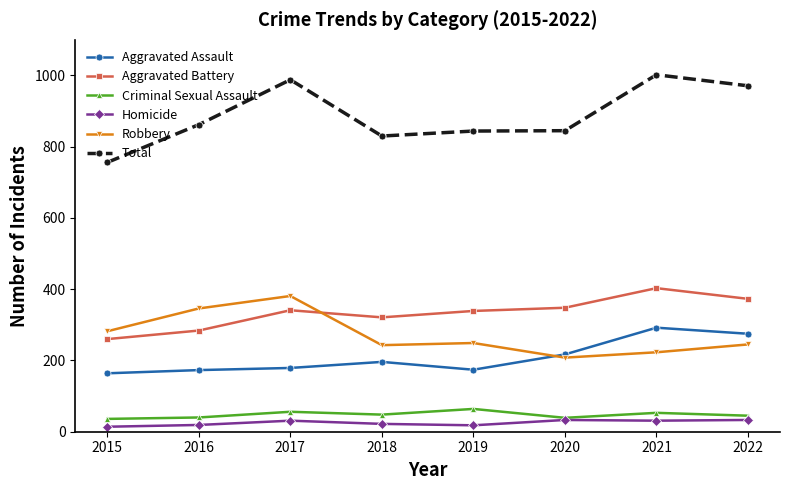

What is the value of the Criminal Sexual Assault point at the 2nd from the left?

40